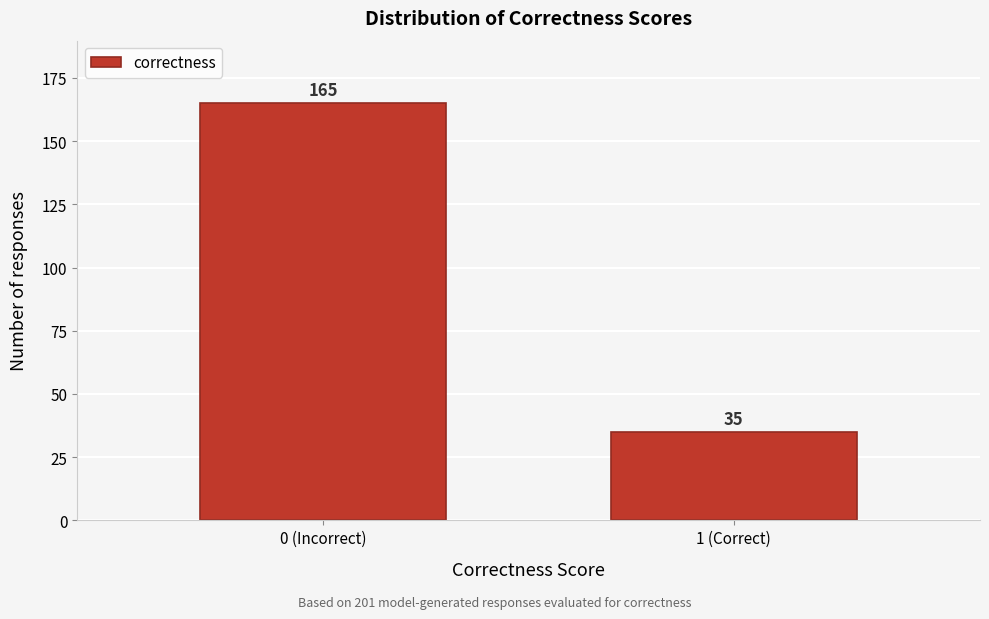

Reading right to left, list all the values displayed in this chart.

35	165